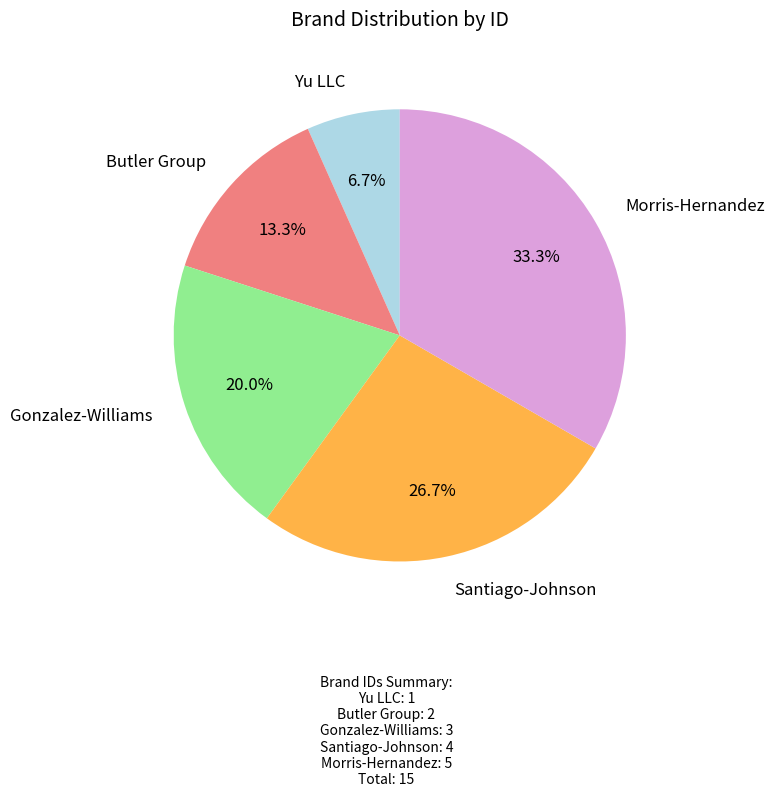

True or false: Gonzalez-Williams accounts for 12% of the total.

False